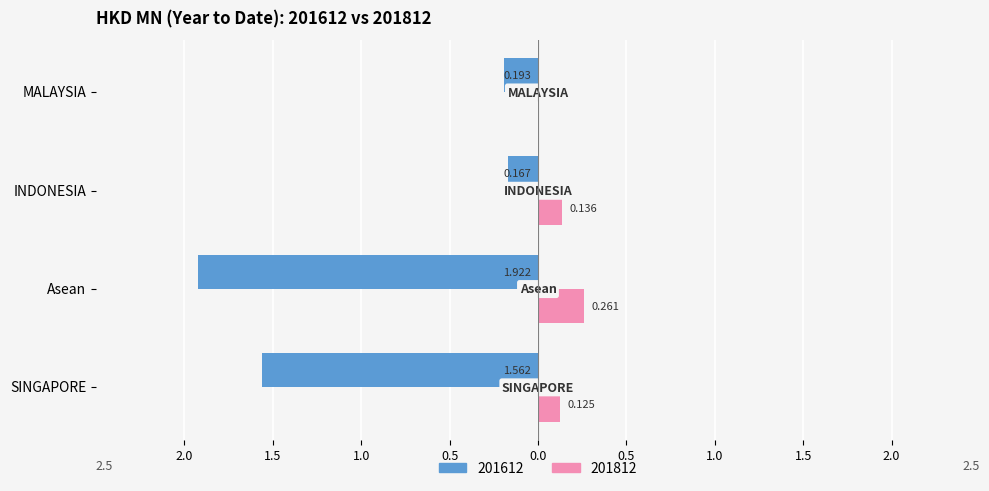

What are all the series names shown in the legend?

201612, 201812